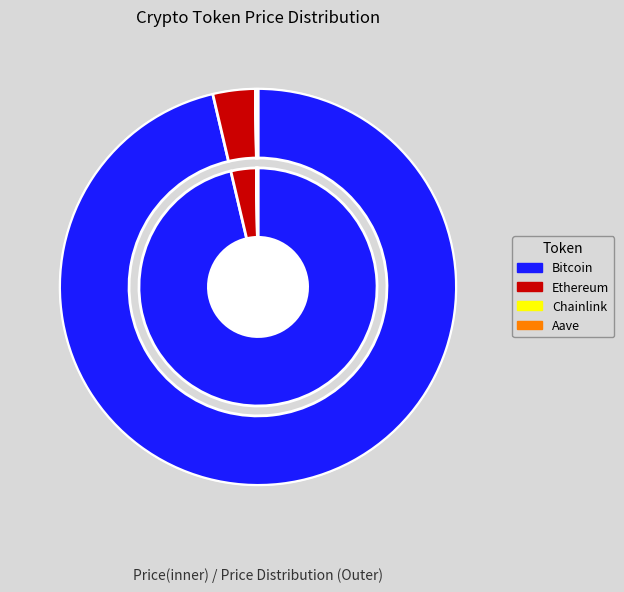

What percentage is NOT represented by Aave?

99.8%